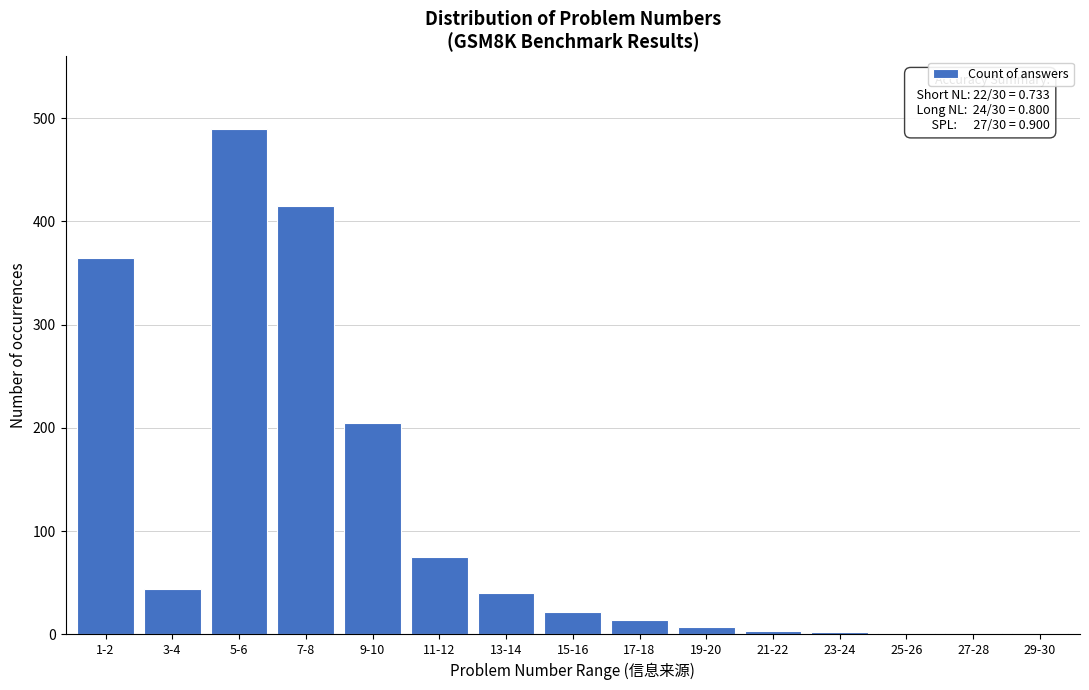

Is it true that the value at 5-6 is 490?

True